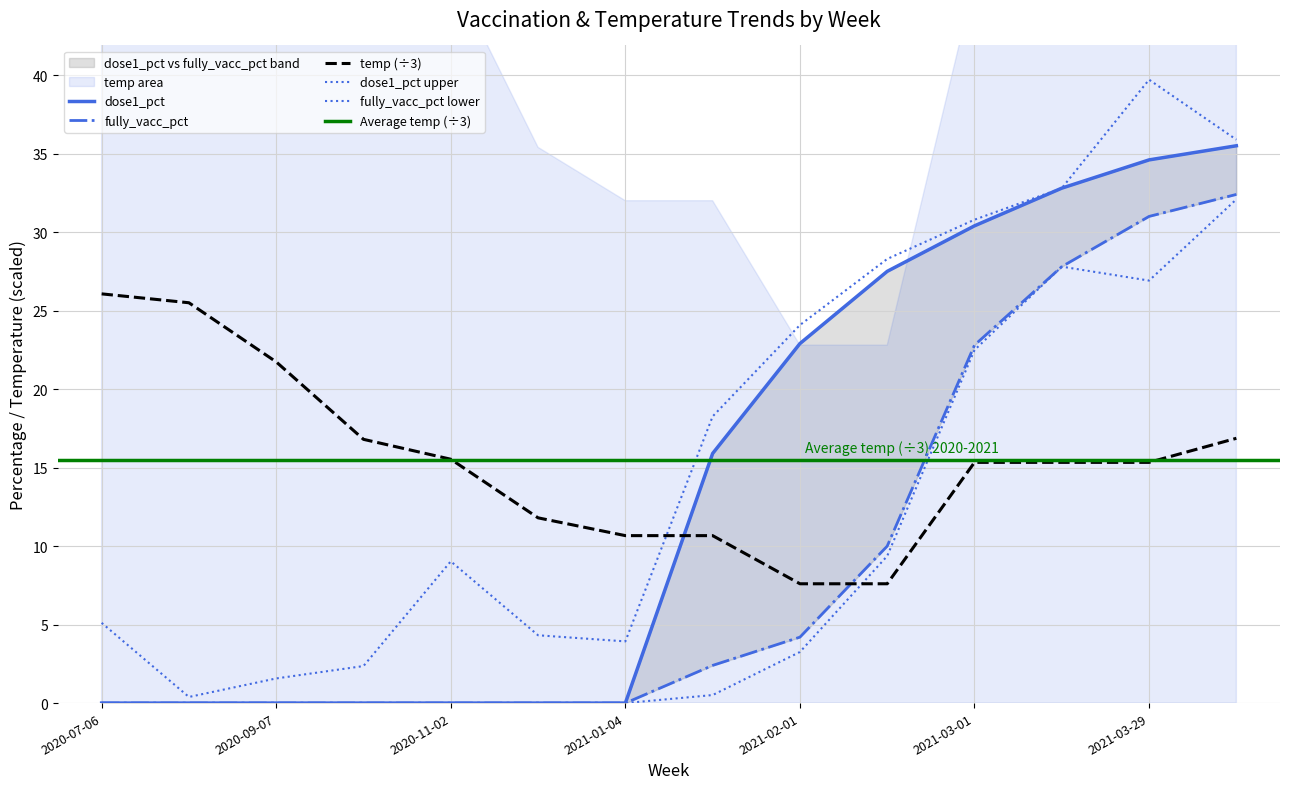

How many values in the dose1_pct series exceed 15?

7